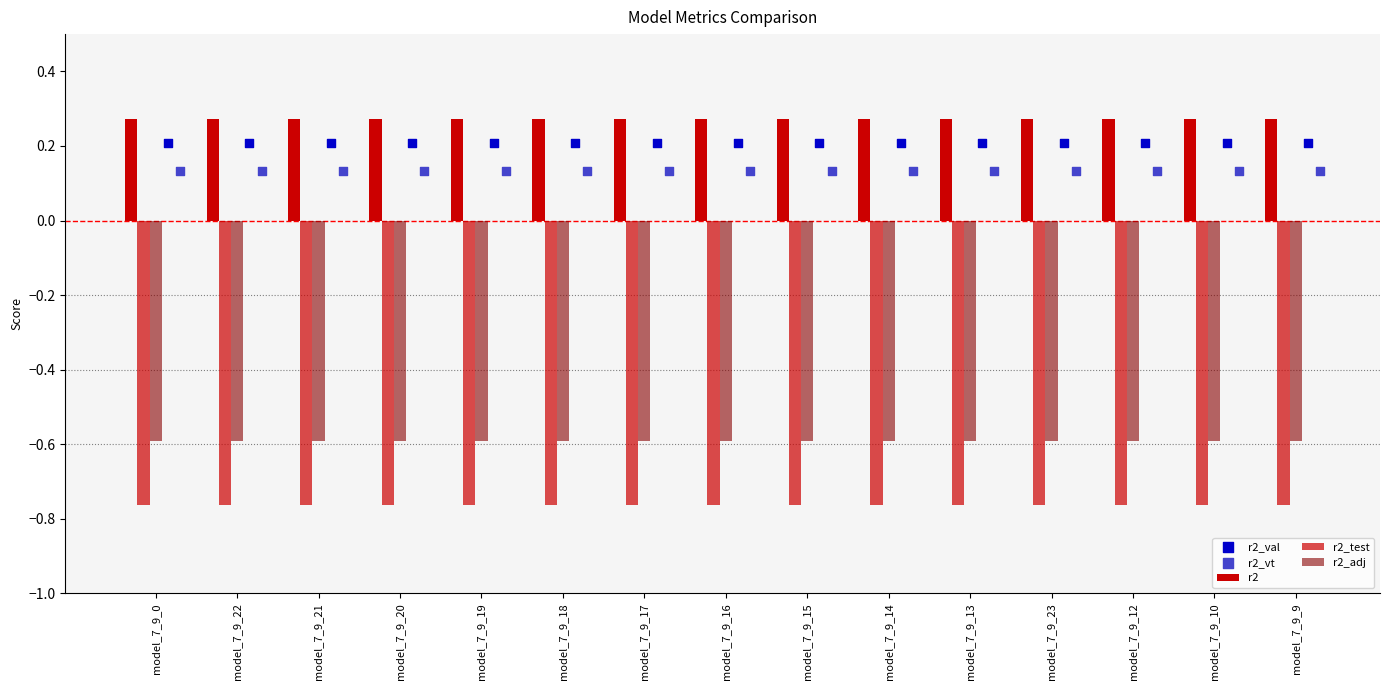

At how many categories does at least one series exceed 0?

15